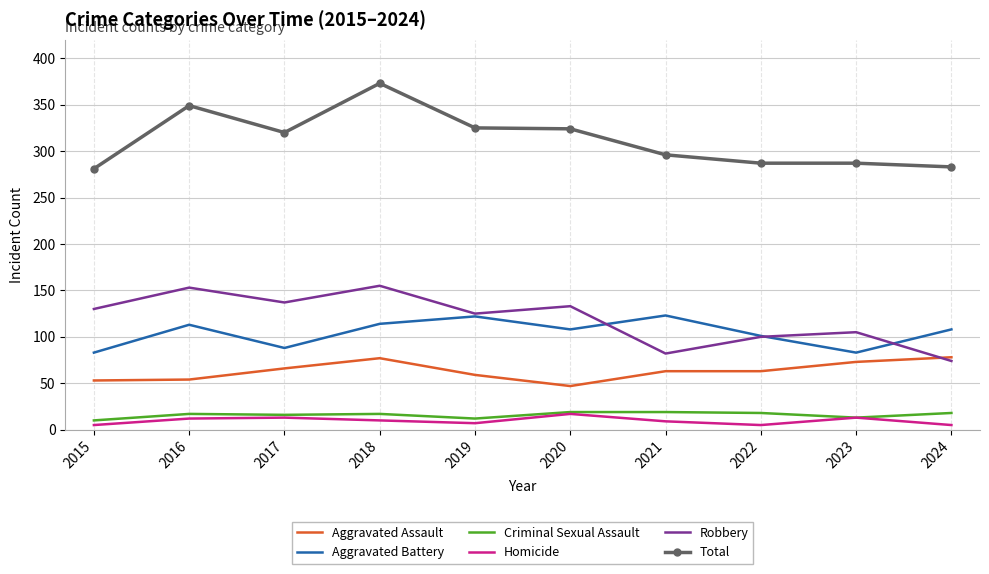

True or false: Robbery has a value of 100 at 2022.

True